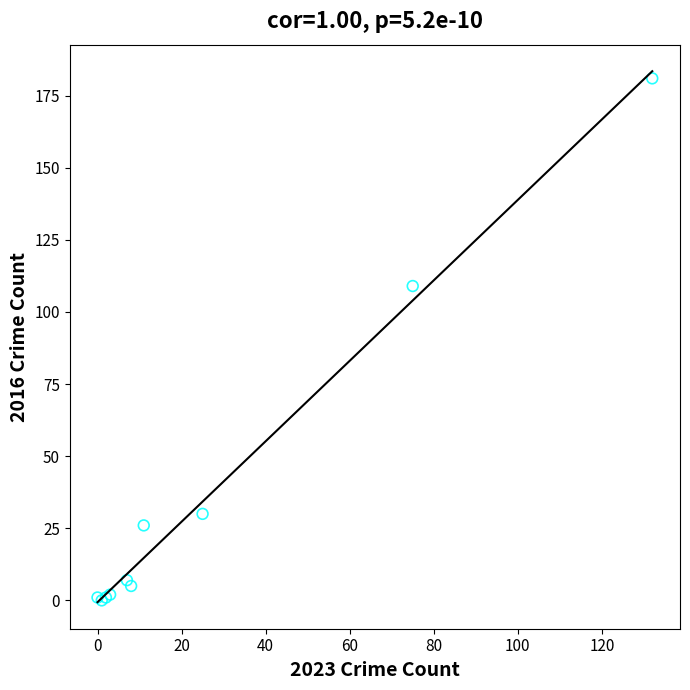

What Y value in the scatter plot is closest to 90?

109